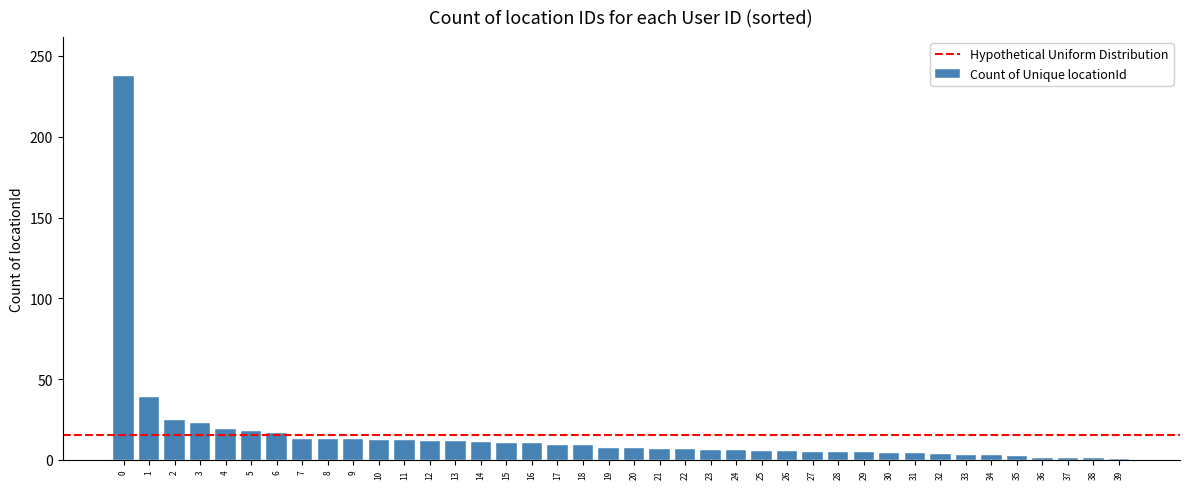

True or false: the data shows 4.5 at 30.

True